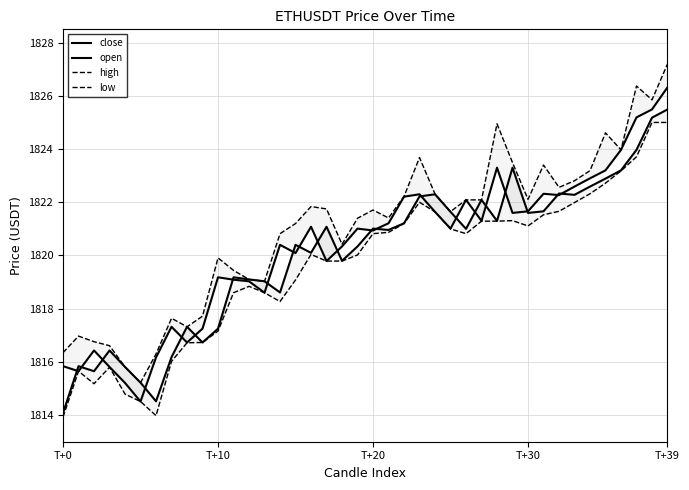

Rank the series by their maximum value, from highest to lowest.

high, close, open, low